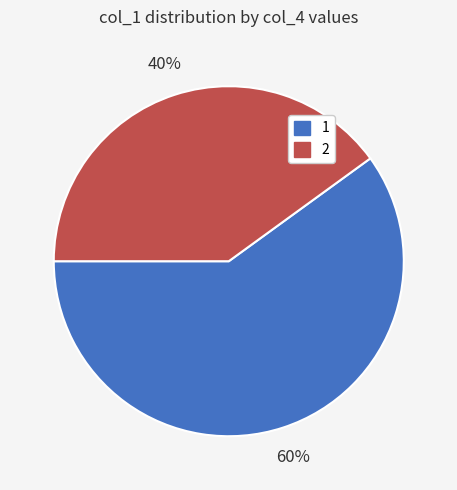

Between 1 and 2, which is larger?

1